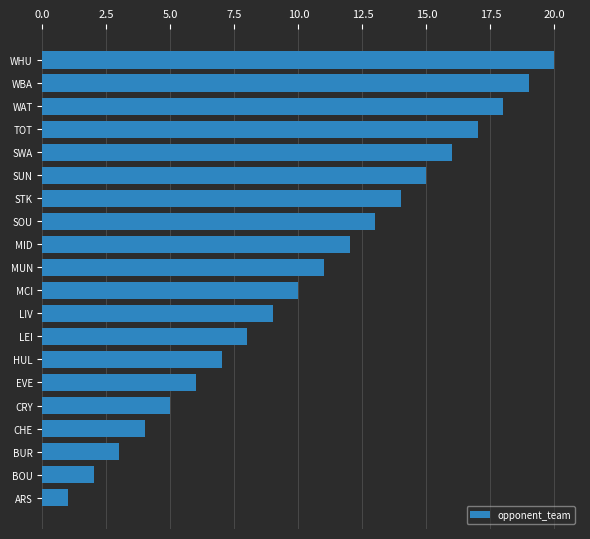

What is the difference between the second highest and minimum values?

18